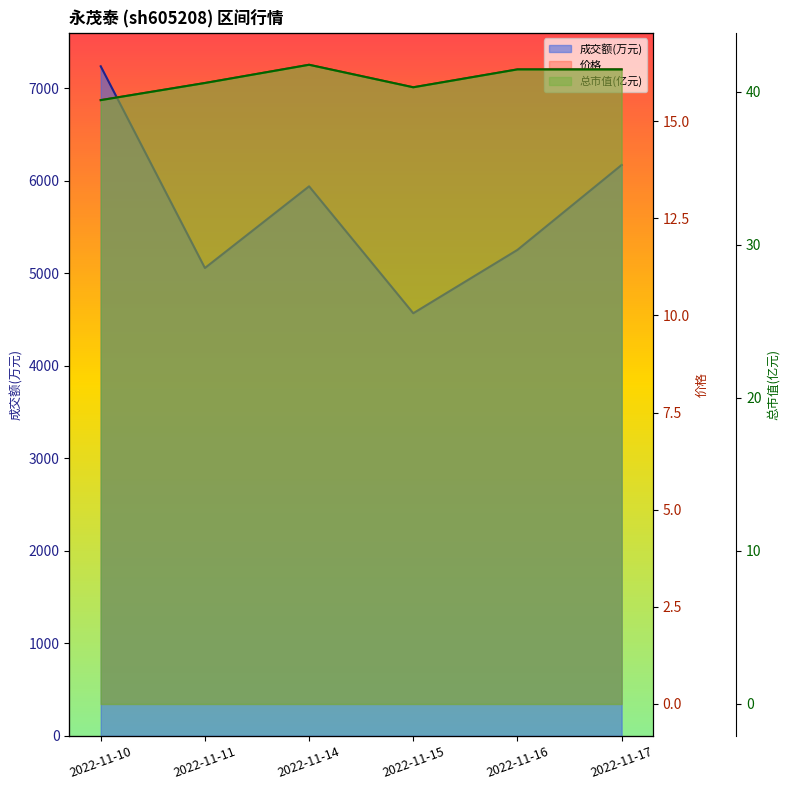

What is the spread (max minus min) of values at 2022-11-11?

5043.0